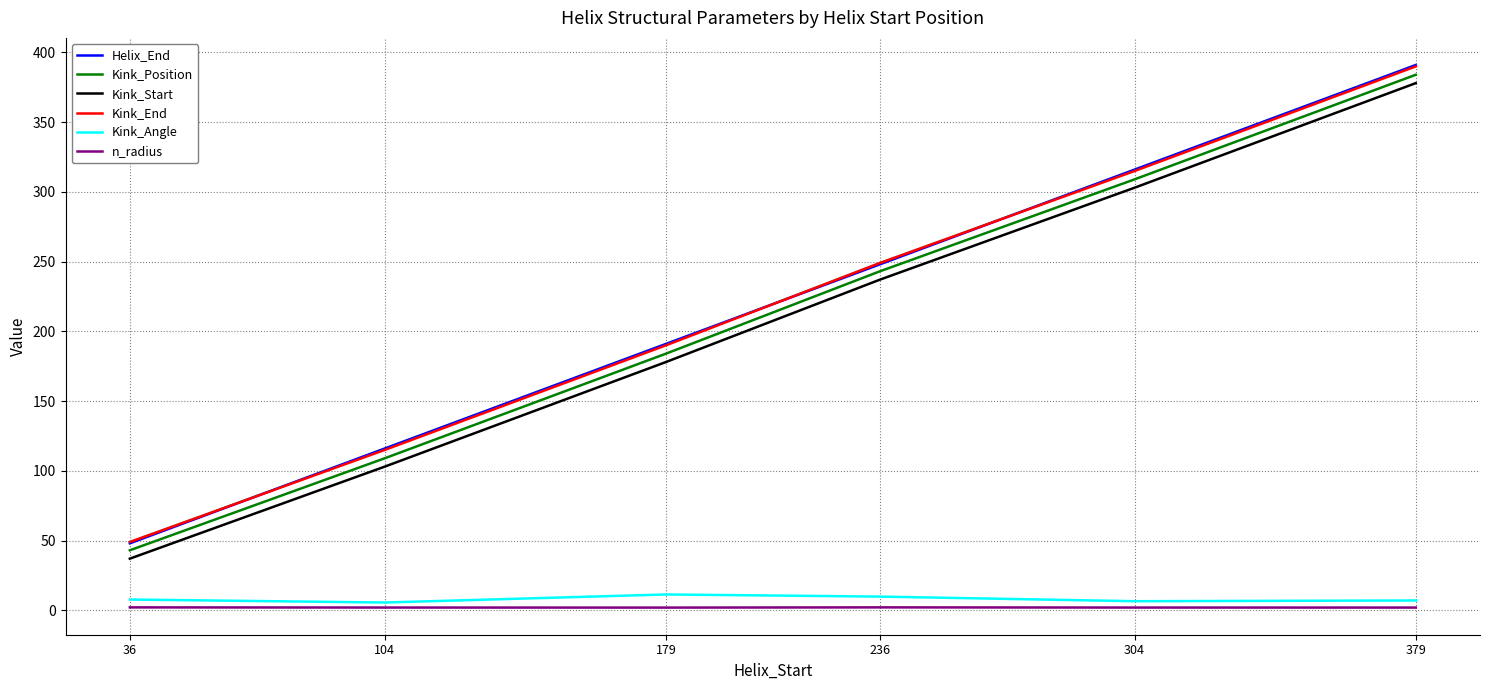

Which series changed the most between 36 and 379?

Helix_End